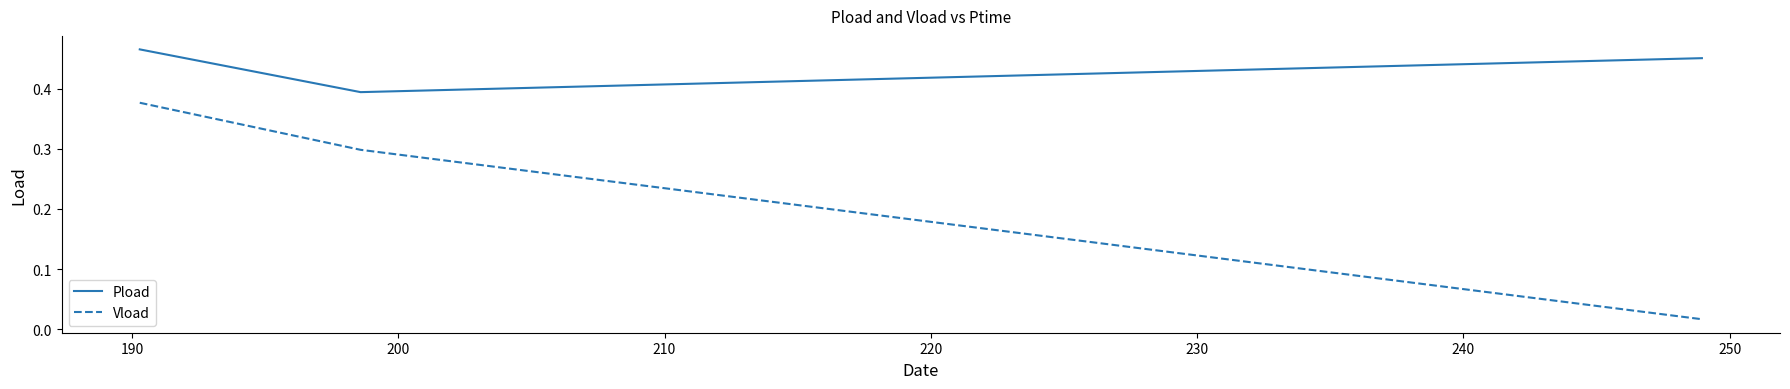

Count the Pload values in the range 0 to 1.

3